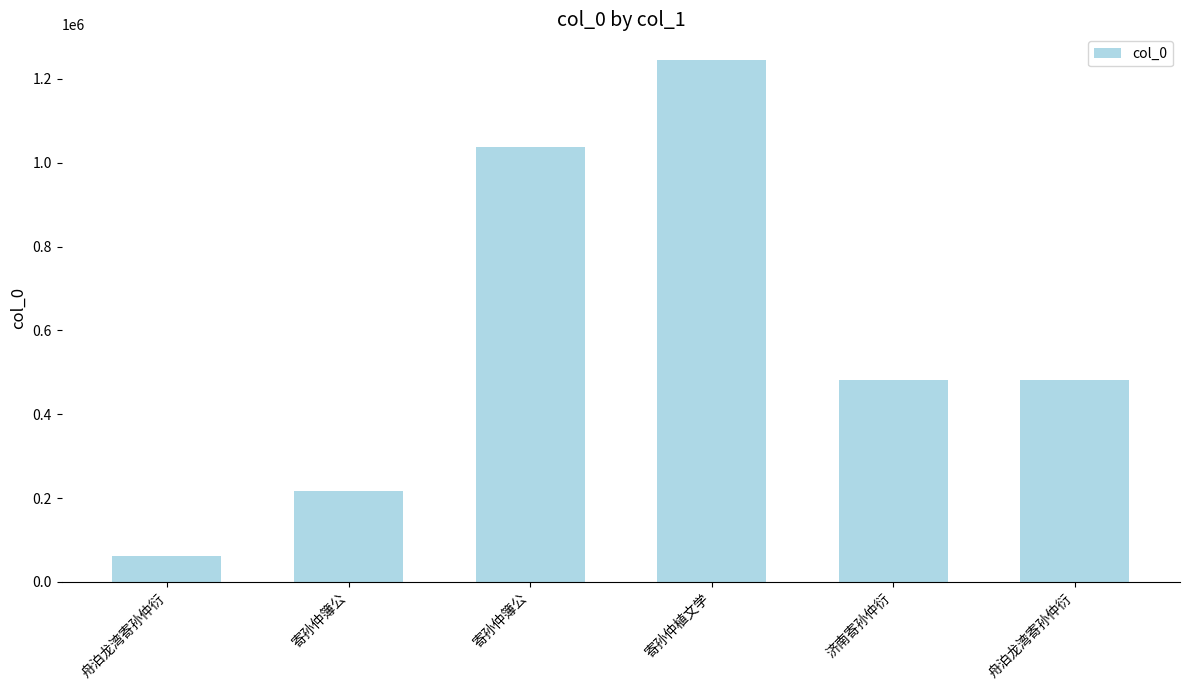

Between 舟泊龙湾寄孙仲衍 and 寄孙仲簿公, which is larger?

寄孙仲簿公